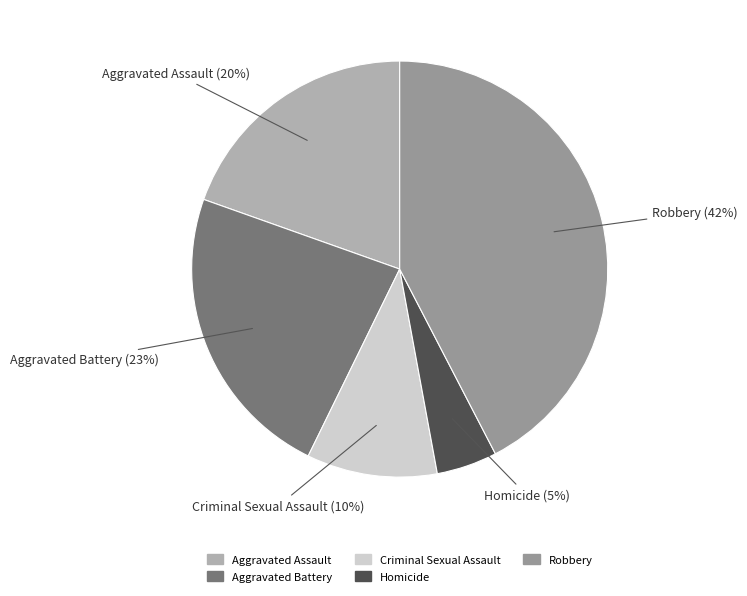

To the nearest percent, what is the combined percentage of Homicide and Robbery?

47%